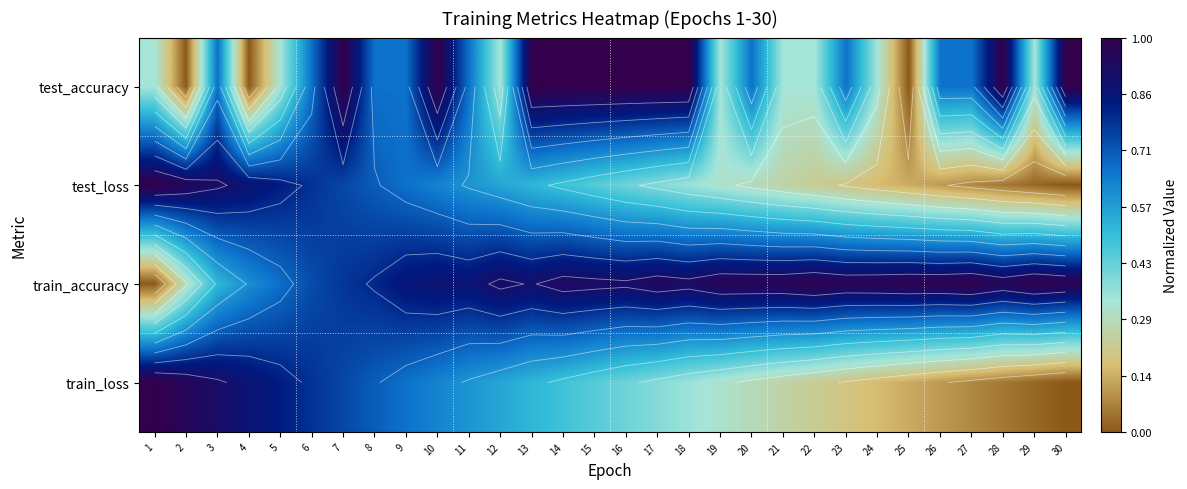

At which label is train_accuracy closest to 0?

1